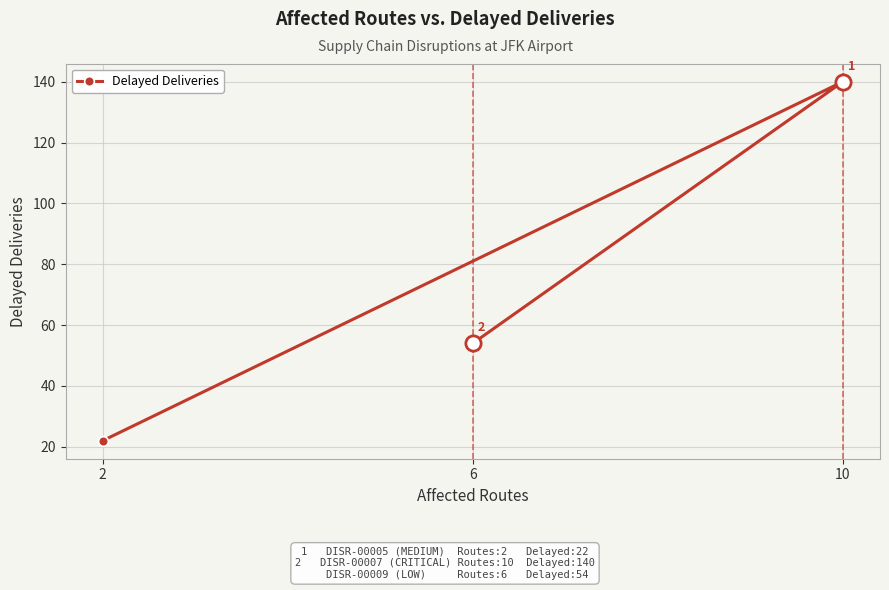

Where does the data first go above 54?

10